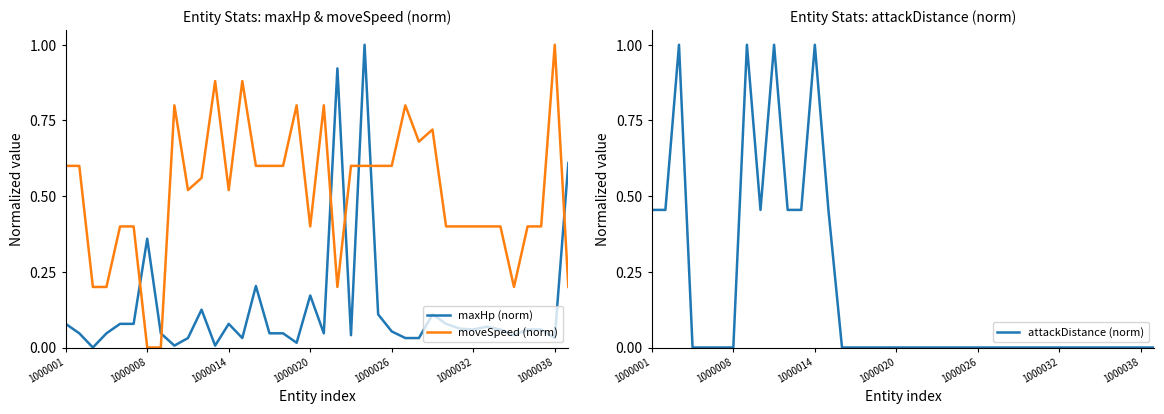

What is the average value of the maxHp (norm) series?

0.1